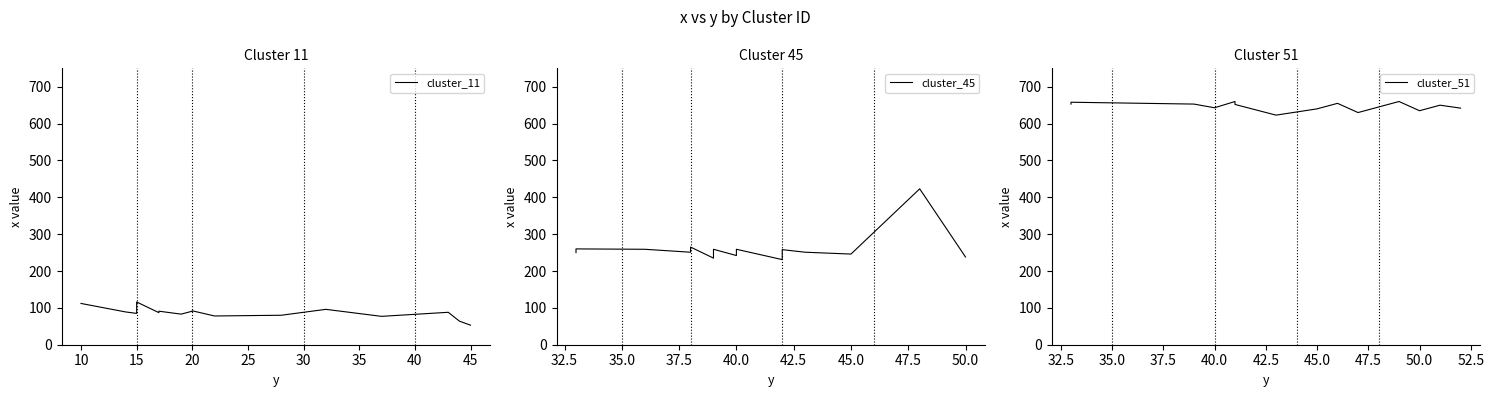

What is the maximum value shown in the chart?

660